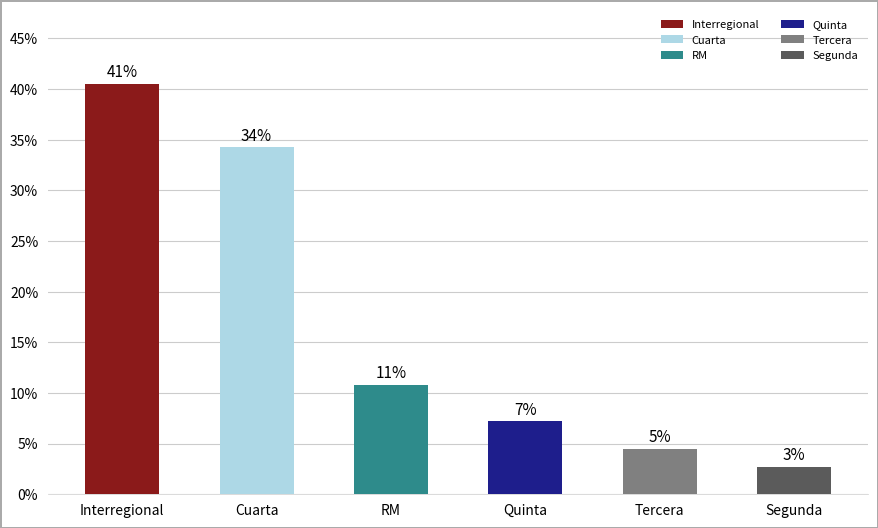

List the labels in order of value, largest first.

Interregional, Cuarta, RM, Quinta, Tercera, Segunda